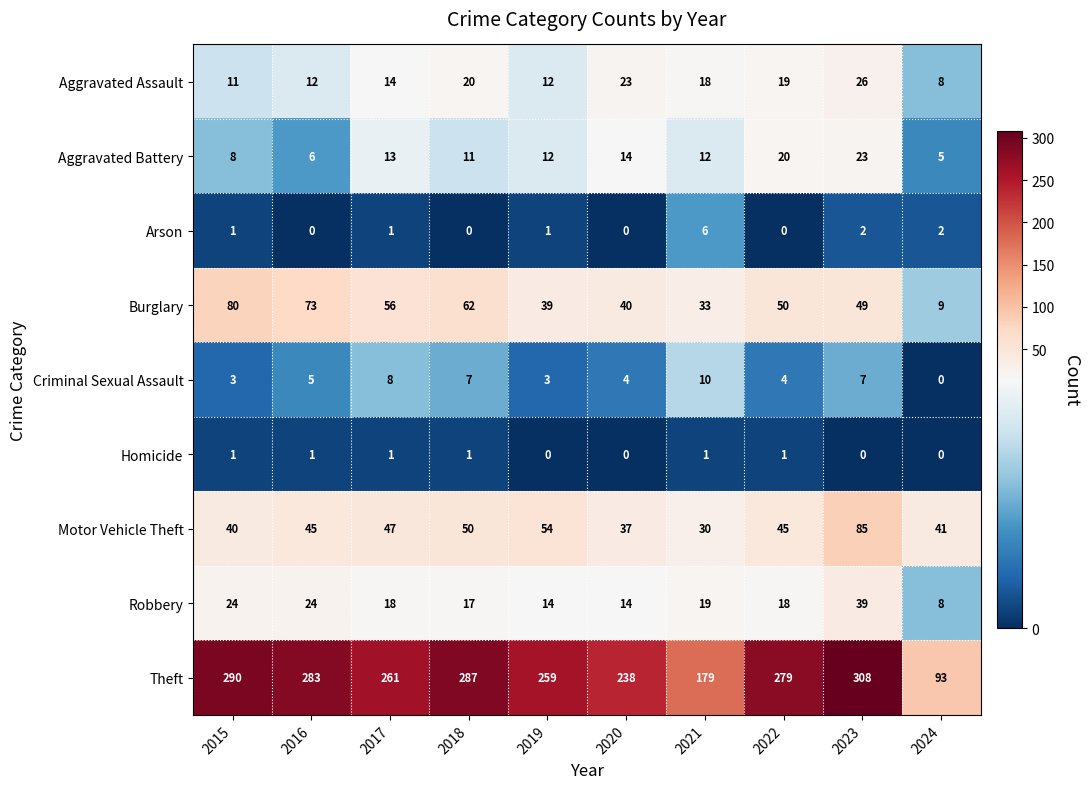

Which series has the widest spread of values?

Theft